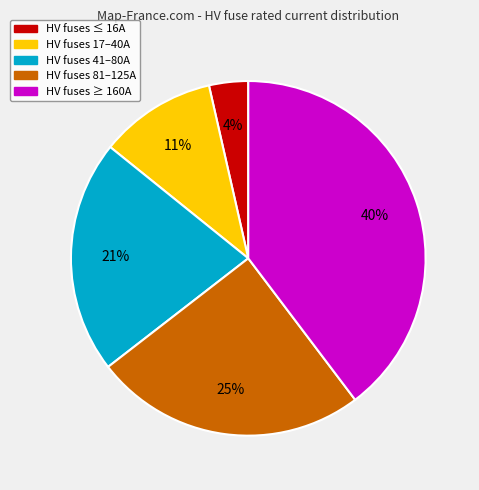

How many segments does this pie chart have?

5